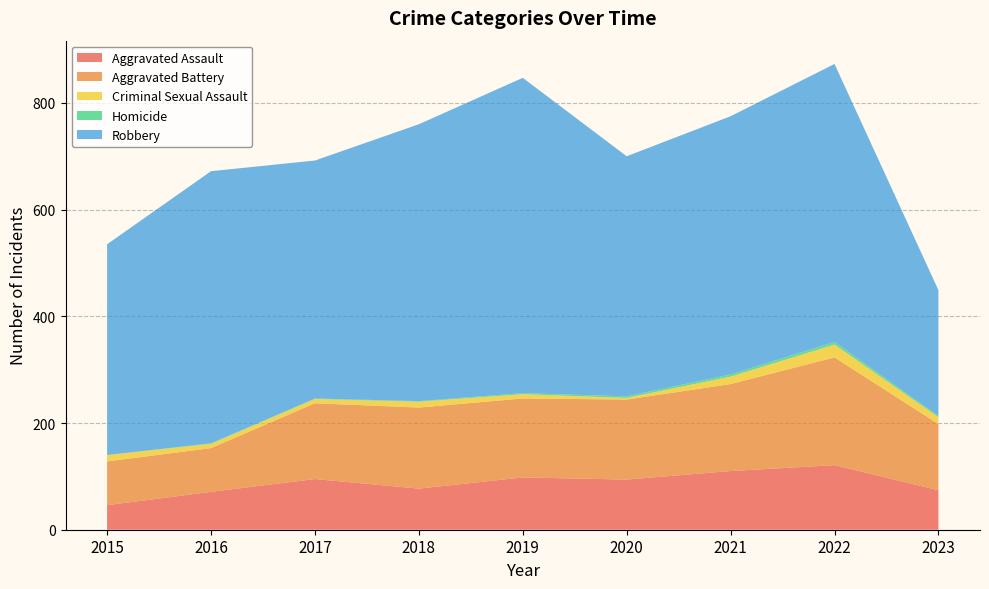

Reading left to right, extract all data points from this chart.

Aggravated Assault: 2015=46	2016=71	2017=95	2018=77	2019=98	2020=94	2021=110	2022=121	2023=74
Aggravated Battery: 2015=82	2016=82	2017=142	2018=152	2019=148	2020=150	2021=163	2022=202	2023=124
Criminal Sexual Assault: 2015=12	2016=8	2017=8	2018=11	2019=8	2020=3	2021=14	2022=24	2023=13
Homicide: 2015=0	2016=1	2017=1	2018=1	2019=2	2020=3	2021=4	2022=5	2023=2
Robbery: 2015=395	2016=510	2017=446	2018=519	2019=591	2020=450	2021=484	2022=521	2023=236